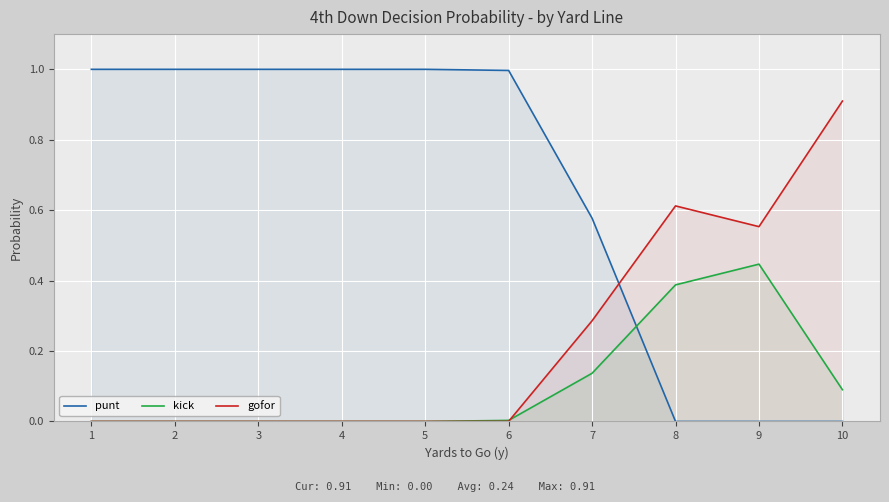

Reading right to left, extract all data points from this chart.

punt: 10=0.0	9=0.0	8=0.0	7=0.6	6=1.0	5=1.0	4=1.0	3=1.0	2=1.0	1=1.0
kick: 10=0.1	9=0.4	8=0.4	7=0.1	6=0.0	5=0.0	4=0.0	3=0.0	2=0.0	1=0.0
gofor: 10=0.9	9=0.6	8=0.6	7=0.3	6=0.0	5=0.0	4=0.0	3=0.0	2=0.0	1=0.0